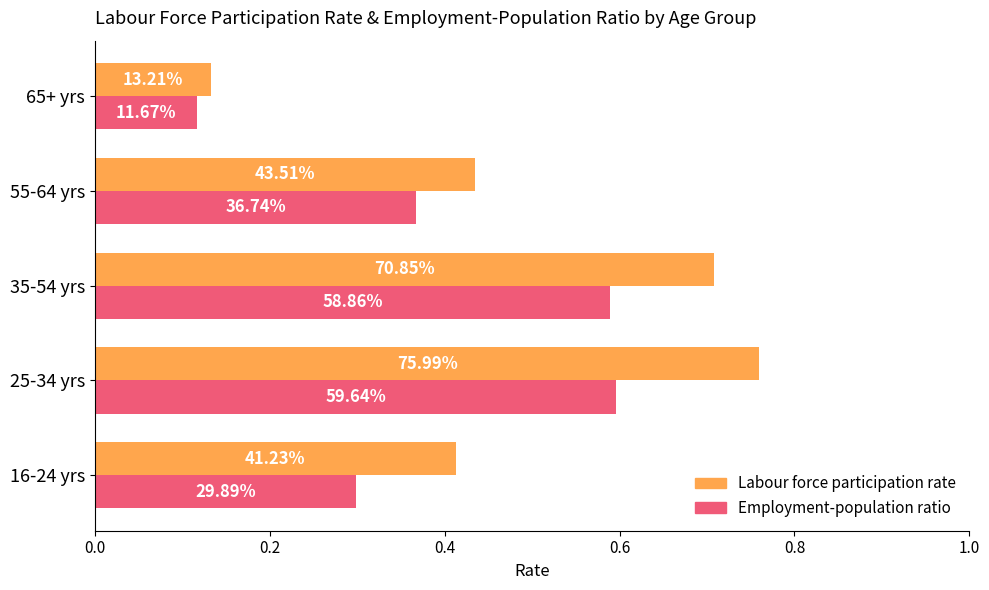

What is the average value of the Employment-population ratio series?

0.4